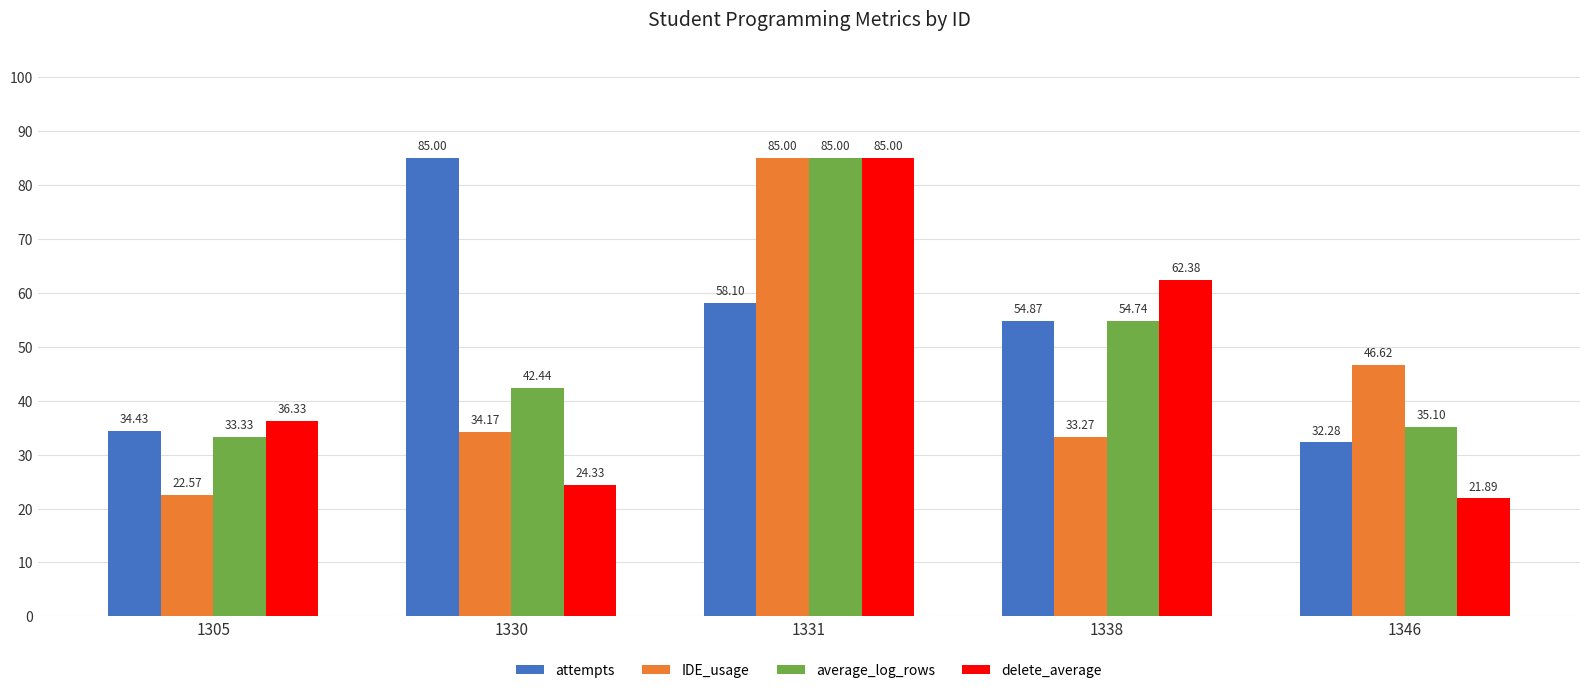

How many values in the attempts series exceed 54?

3